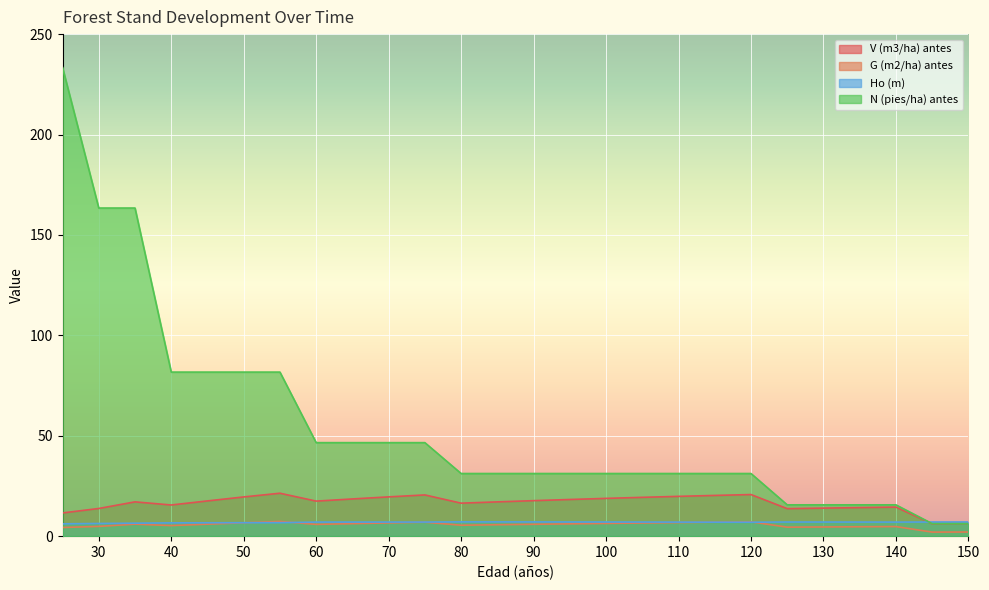

How many data points in V (m3/ha) antes are less than 17?

10